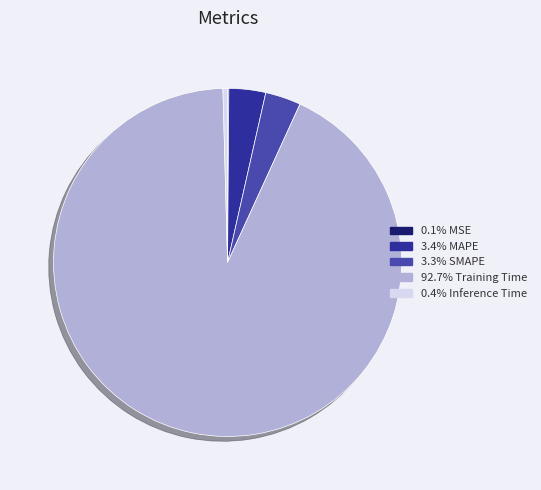

Is there a majority slice in this chart?

Yes